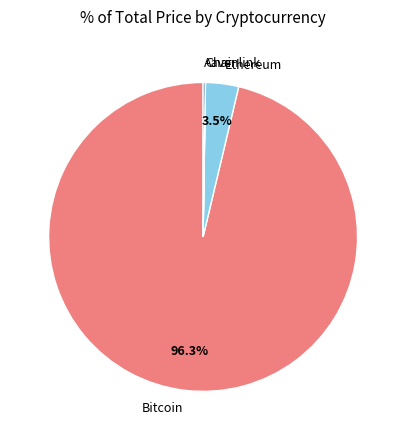

Which slice is the largest?

Bitcoin